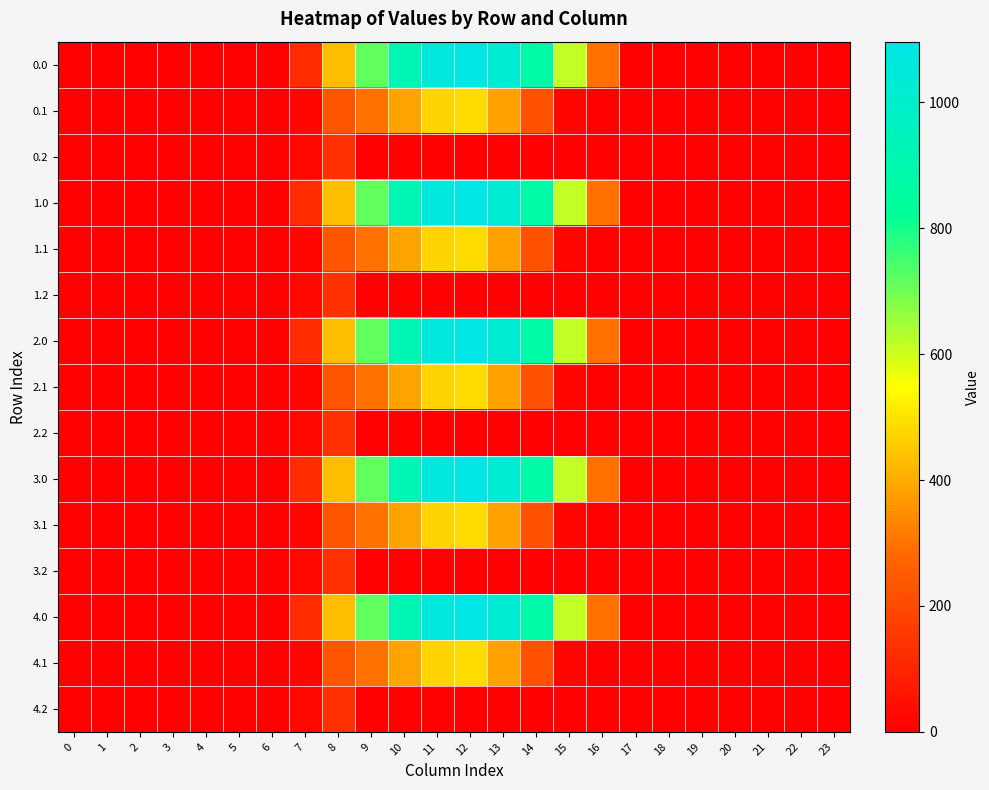

Reading right to left, transcribe all the data shown in this chart.

0.0: 23=0.0	22=0.0	21=0.0	20=0.0	19=0.0	18=0.0	17=0.0	16=294.5	15=615.9	14=870.6	13=1032.9	12=1096.7	11=1060.3	10=916.2	9=716.9	8=430.3	7=120.6	6=0.0	5=0.0	4=0.0	3=0.0	2=0.0	1=0.0	0=0.0
0.1: 23=0.0	22=0.0	21=0.0	20=0.0	19=0.0	18=0.0	17=0.0	16=0.0	15=17.3	14=219.2	13=382.7	12=485.4	11=471.7	10=388.1	9=295.9	8=227.5	7=17.7	6=0.0	5=0.0	4=0.0	3=0.0	2=0.0	1=0.0	0=0.0
0.2: 23=0.0	22=0.0	21=0.0	20=0.0	19=0.0	18=0.0	17=0.0	16=0.0	15=0.0	14=0.0	13=0.0	12=0.0	11=0.0	10=0.0	9=0.0	8=134.2	7=22.3	6=0.0	5=0.0	4=0.0	3=0.0	2=0.0	1=0.0	0=0.0
1.0: 23=0.0	22=0.0	21=0.0	20=0.0	19=0.0	18=0.0	17=0.0	16=294.5	15=615.9	14=870.6	13=1032.9	12=1096.7	11=1060.3	10=916.2	9=716.9	8=430.3	7=120.6	6=0.0	5=0.0	4=0.0	3=0.0	2=0.0	1=0.0	0=0.0
1.1: 23=0.0	22=0.0	21=0.0	20=0.0	19=0.0	18=0.0	17=0.0	16=0.0	15=17.3	14=219.2	13=382.7	12=485.4	11=471.7	10=388.1	9=295.9	8=227.5	7=17.7	6=0.0	5=0.0	4=0.0	3=0.0	2=0.0	1=0.0	0=0.0
1.2: 23=0.0	22=0.0	21=0.0	20=0.0	19=0.0	18=0.0	17=0.0	16=0.0	15=0.0	14=0.0	13=0.0	12=0.0	11=0.0	10=0.0	9=0.0	8=134.2	7=22.3	6=0.0	5=0.0	4=0.0	3=0.0	2=0.0	1=0.0	0=0.0
2.0: 23=0.0	22=0.0	21=0.0	20=0.0	19=0.0	18=0.0	17=0.0	16=294.5	15=615.9	14=870.6	13=1032.9	12=1096.7	11=1060.3	10=916.2	9=716.9	8=430.3	7=120.6	6=0.0	5=0.0	4=0.0	3=0.0	2=0.0	1=0.0	0=0.0
2.1: 23=0.0	22=0.0	21=0.0	20=0.0	19=0.0	18=0.0	17=0.0	16=0.0	15=17.3	14=219.2	13=382.7	12=485.4	11=471.7	10=388.1	9=295.9	8=227.5	7=17.7	6=0.0	5=0.0	4=0.0	3=0.0	2=0.0	1=0.0	0=0.0
2.2: 23=0.0	22=0.0	21=0.0	20=0.0	19=0.0	18=0.0	17=0.0	16=0.0	15=0.0	14=0.0	13=0.0	12=0.0	11=0.0	10=0.0	9=0.0	8=134.2	7=22.3	6=0.0	5=0.0	4=0.0	3=0.0	2=0.0	1=0.0	0=0.0
3.0: 23=0.0	22=0.0	21=0.0	20=0.0	19=0.0	18=0.0	17=0.0	16=294.5	15=615.9	14=870.6	13=1032.9	12=1096.7	11=1060.3	10=916.2	9=716.9	8=430.3	7=120.6	6=0.0	5=0.0	4=0.0	3=0.0	2=0.0	1=0.0	0=0.0
3.1: 23=0.0	22=0.0	21=0.0	20=0.0	19=0.0	18=0.0	17=0.0	16=0.0	15=17.3	14=219.2	13=382.7	12=485.4	11=471.7	10=388.1	9=295.9	8=227.5	7=17.7	6=0.0	5=0.0	4=0.0	3=0.0	2=0.0	1=0.0	0=0.0
3.2: 23=0.0	22=0.0	21=0.0	20=0.0	19=0.0	18=0.0	17=0.0	16=0.0	15=0.0	14=0.0	13=0.0	12=0.0	11=0.0	10=0.0	9=0.0	8=134.2	7=22.3	6=0.0	5=0.0	4=0.0	3=0.0	2=0.0	1=0.0	0=0.0
4.0: 23=0.0	22=0.0	21=0.0	20=0.0	19=0.0	18=0.0	17=0.0	16=294.5	15=615.9	14=870.6	13=1032.9	12=1096.7	11=1060.3	10=916.2	9=716.9	8=430.3	7=120.6	6=0.0	5=0.0	4=0.0	3=0.0	2=0.0	1=0.0	0=0.0
4.1: 23=0.0	22=0.0	21=0.0	20=0.0	19=0.0	18=0.0	17=0.0	16=0.0	15=17.3	14=219.2	13=382.7	12=485.4	11=471.7	10=388.1	9=295.9	8=227.5	7=17.7	6=0.0	5=0.0	4=0.0	3=0.0	2=0.0	1=0.0	0=0.0
4.2: 23=0.0	22=0.0	21=0.0	20=0.0	19=0.0	18=0.0	17=0.0	16=0.0	15=0.0	14=0.0	13=0.0	12=0.0	11=0.0	10=0.0	9=0.0	8=134.2	7=22.3	6=0.0	5=0.0	4=0.0	3=0.0	2=0.0	1=0.0	0=0.0